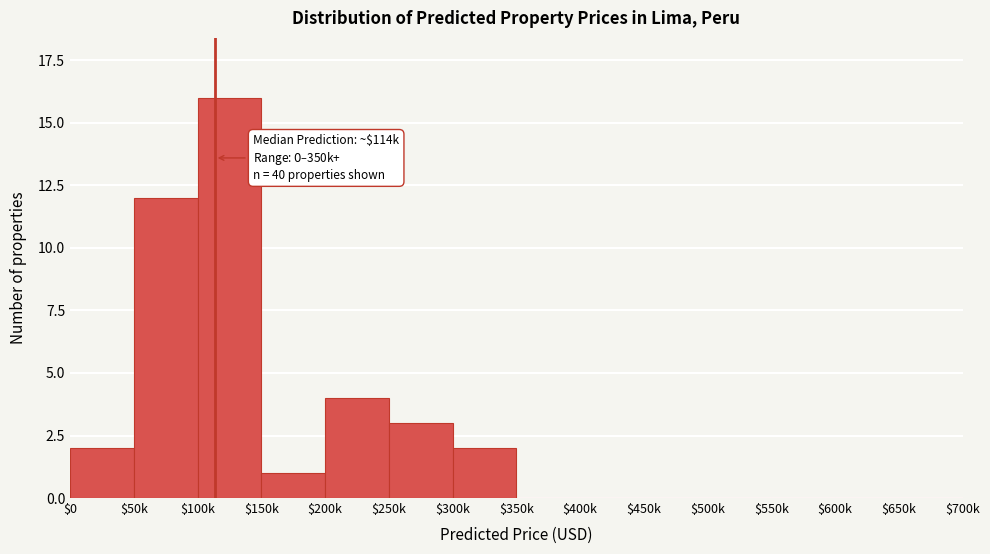

True or false: the data shows -7 at $650k.

False